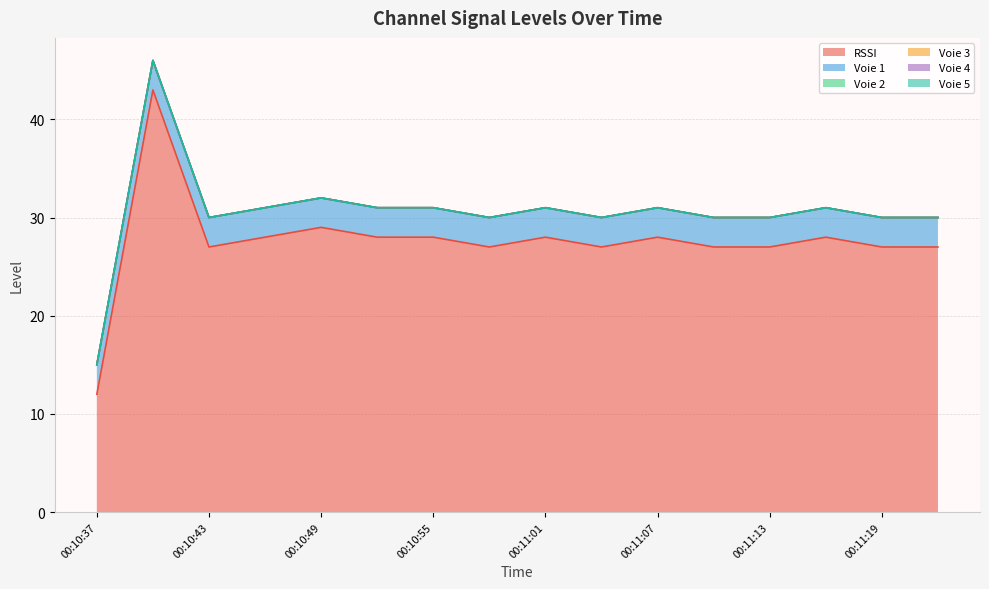

What is the difference between the highest and lowest values at 00:11:19?

27